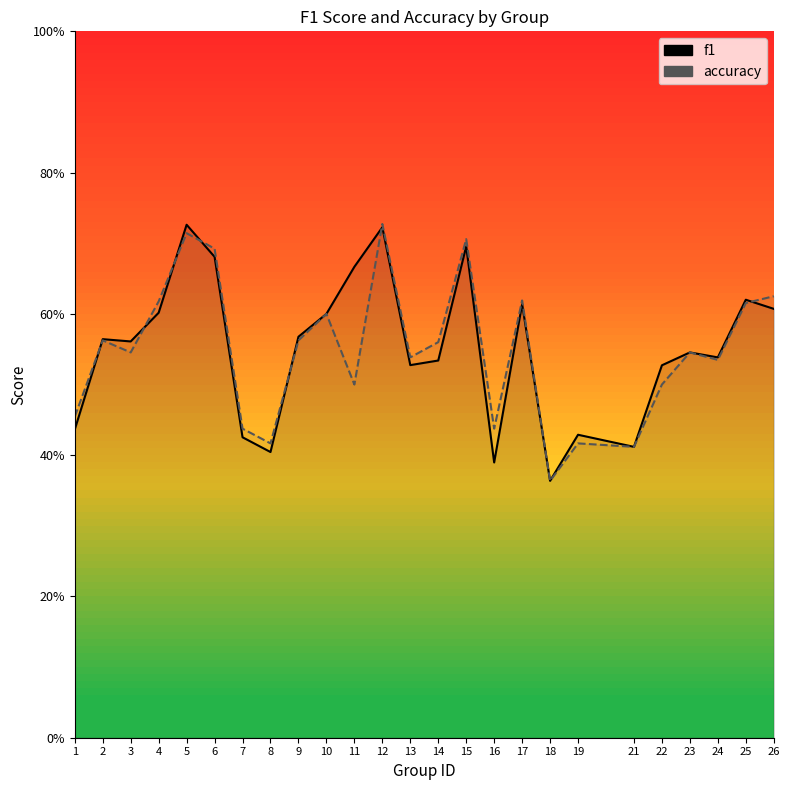

The value of accuracy at 3 is 0.5. True or false?

True